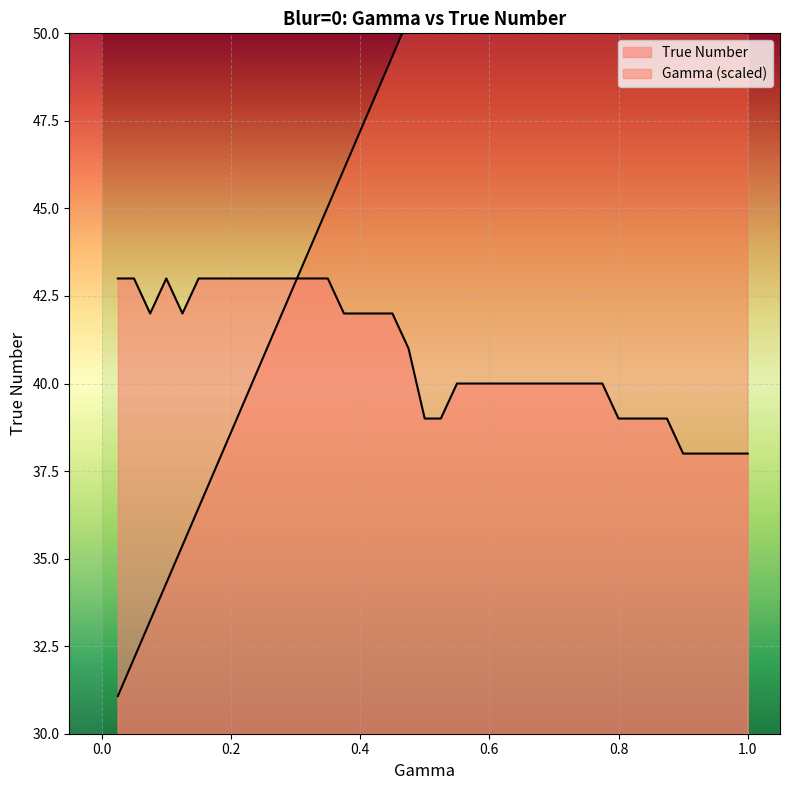

What is the difference between the second highest and minimum values in the Gamma series?

40.8